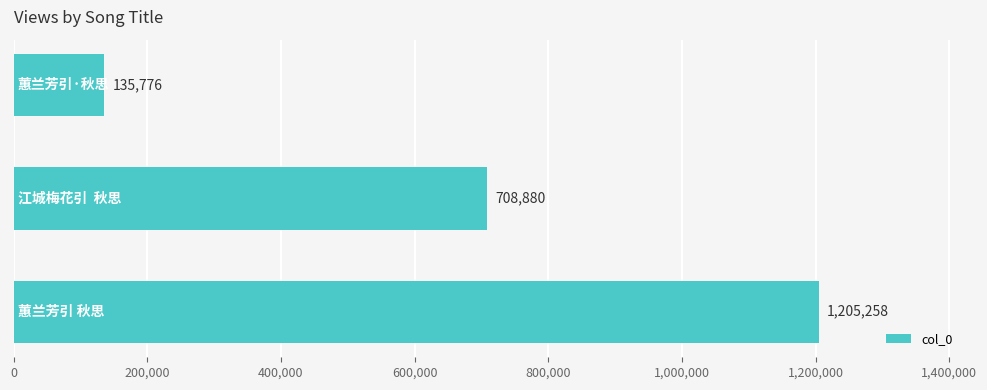

What is the smallest value displayed?

135776